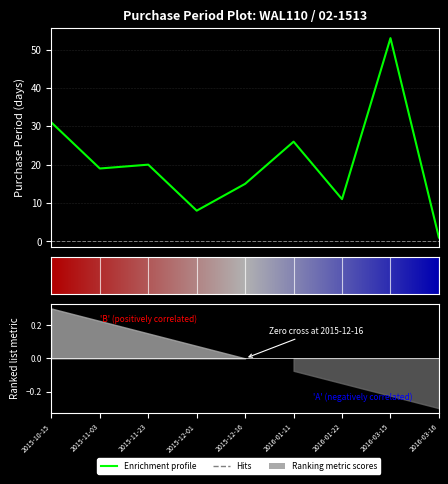

True or false: the data shows 35 at 2016-03-15.

False